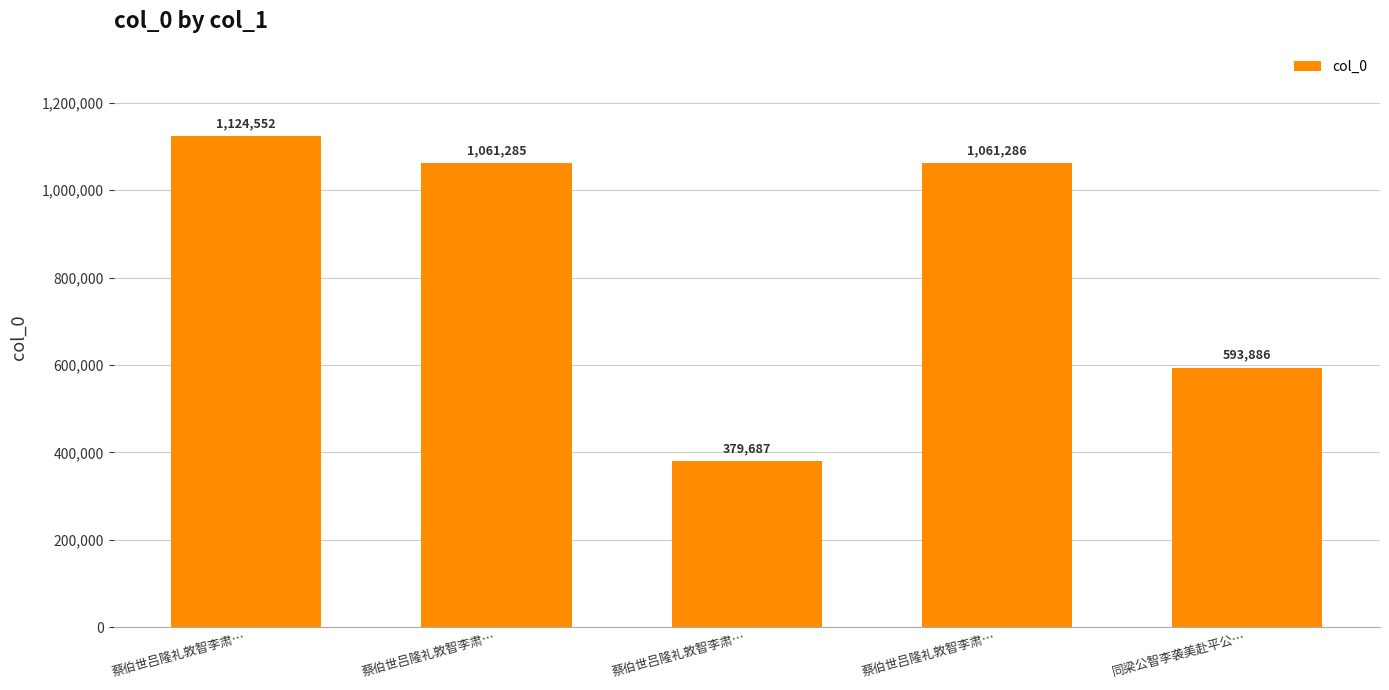

How many data points are less than 1061285?

2